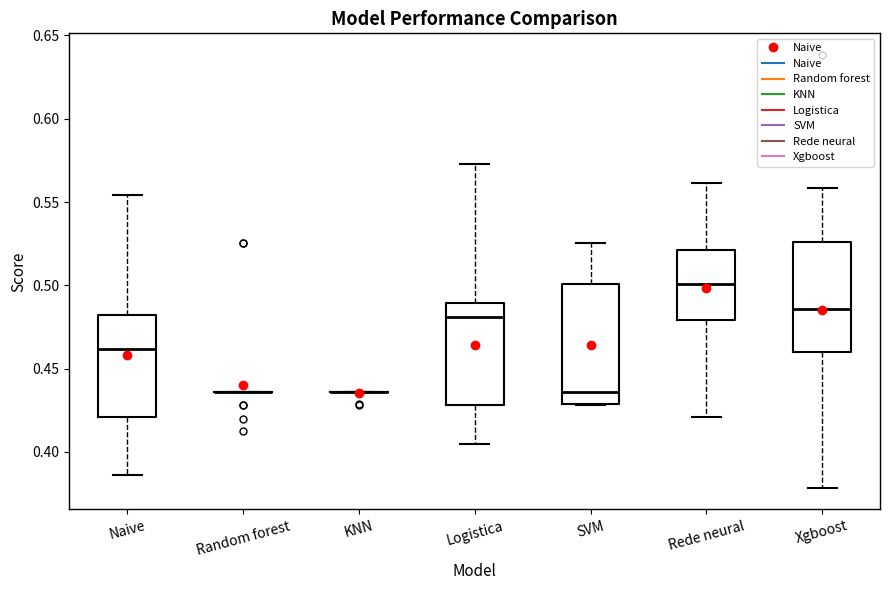

Which box is the tallest, from its lower edge to its upper edge?

SVM